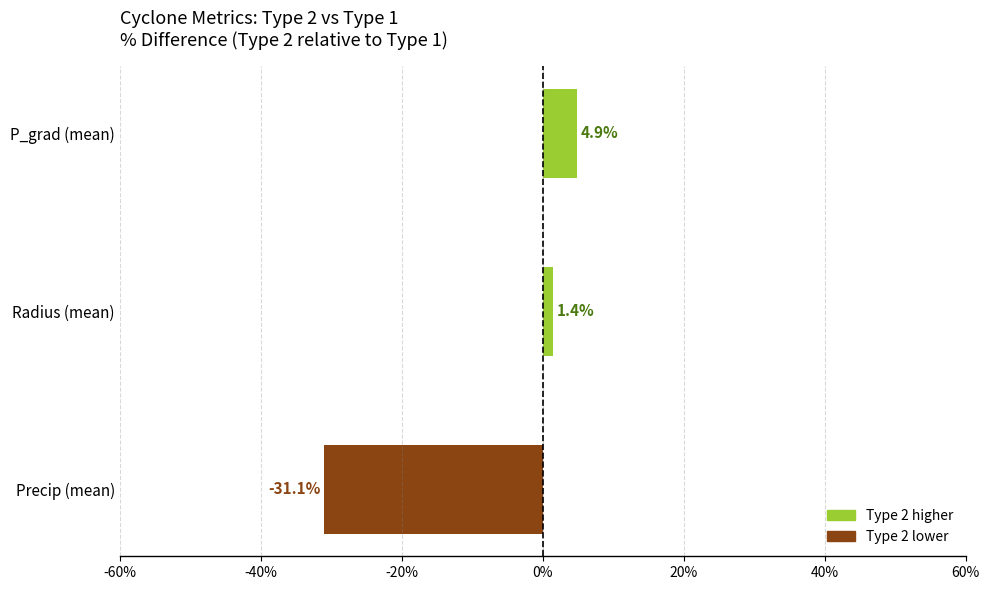

What is the difference between the second highest and minimum values?

32.5